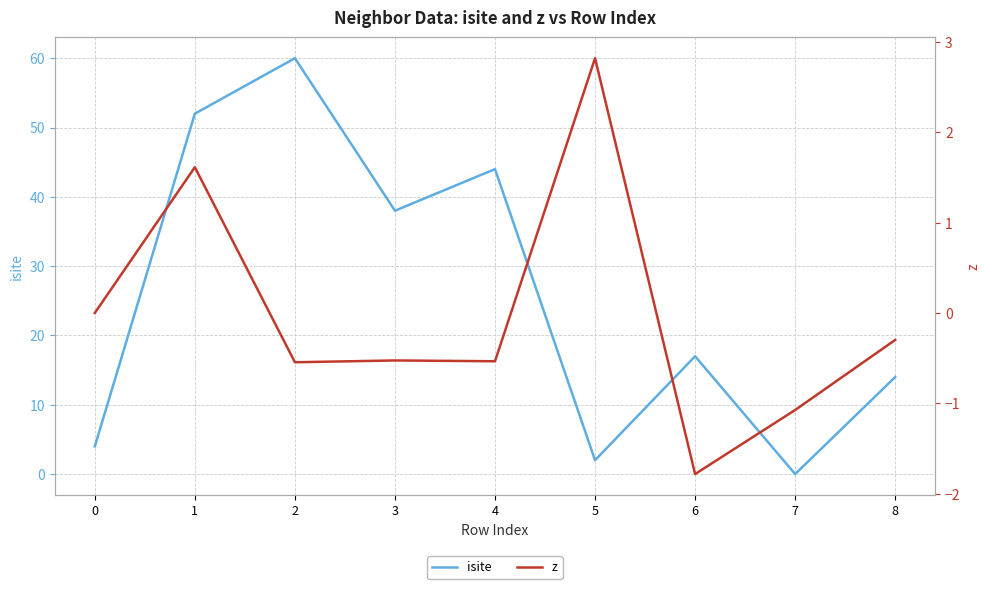

At which category does isite reach its first local valley?

3